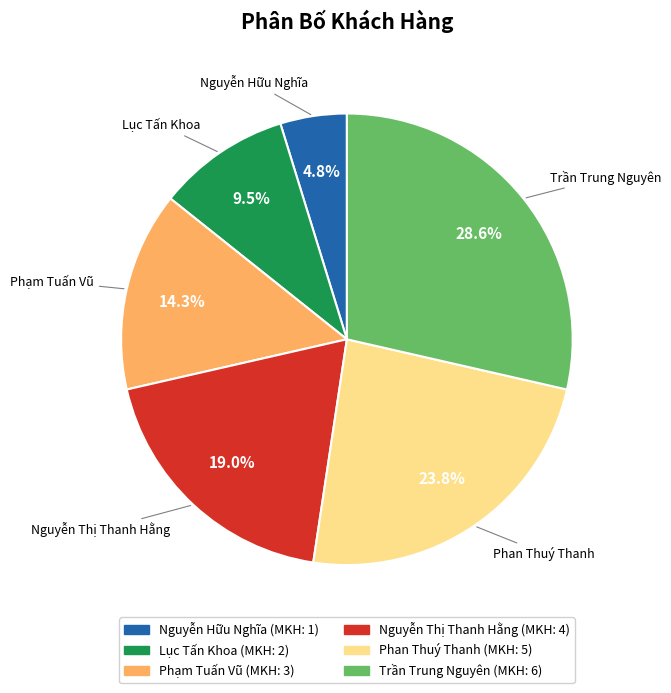

Which has a higher value, Nguyễn Thị Thanh Hằng or Lục Tấn Khoa?

Nguyễn Thị Thanh Hằng